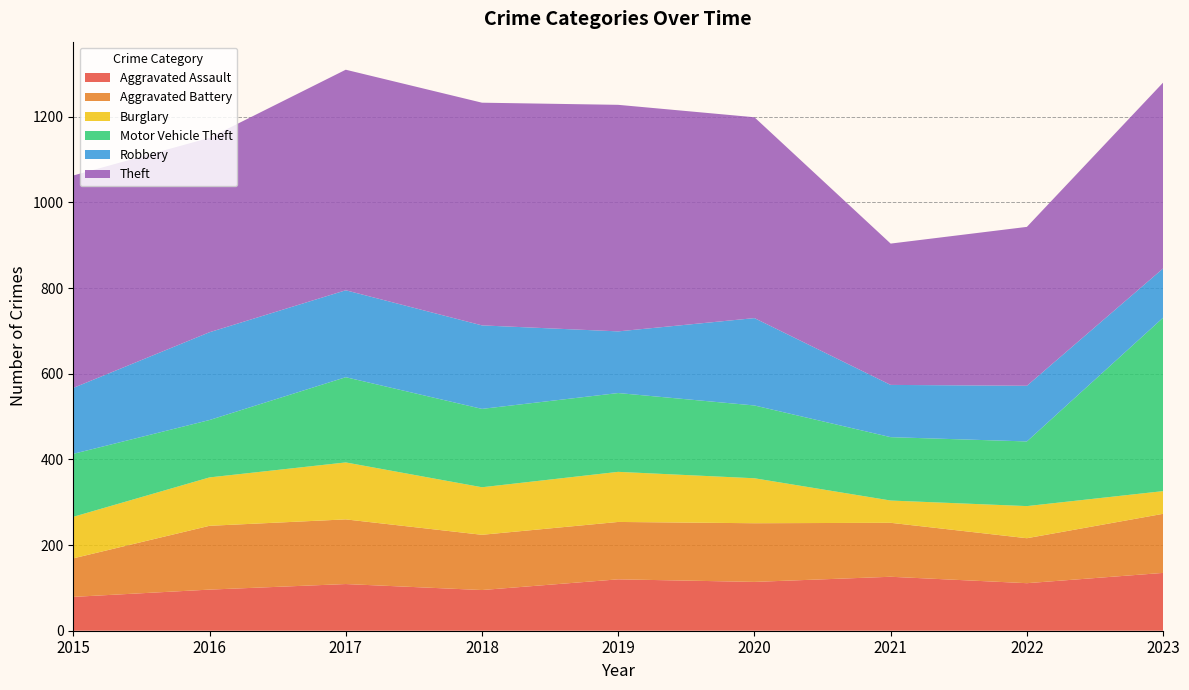

Reading right to left, extract all data points from this chart.

Aggravated Assault: 135	111	126	114	120	95	109	96	79
Aggravated Battery: 138	105	126	137	134	129	151	149	90
Burglary: 53	75	52	105	117	111	133	113	97
Motor Vehicle Theft: 405	151	148	170	184	183	199	134	147
Robbery: 115	130	122	204	144	195	203	205	154
Theft: 434	371	330	469	529	520	515	454	496